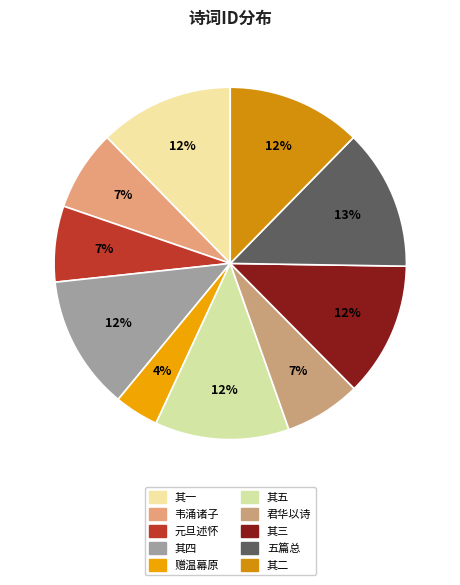

What is the smallest slice in the pie chart?

赠温幕原